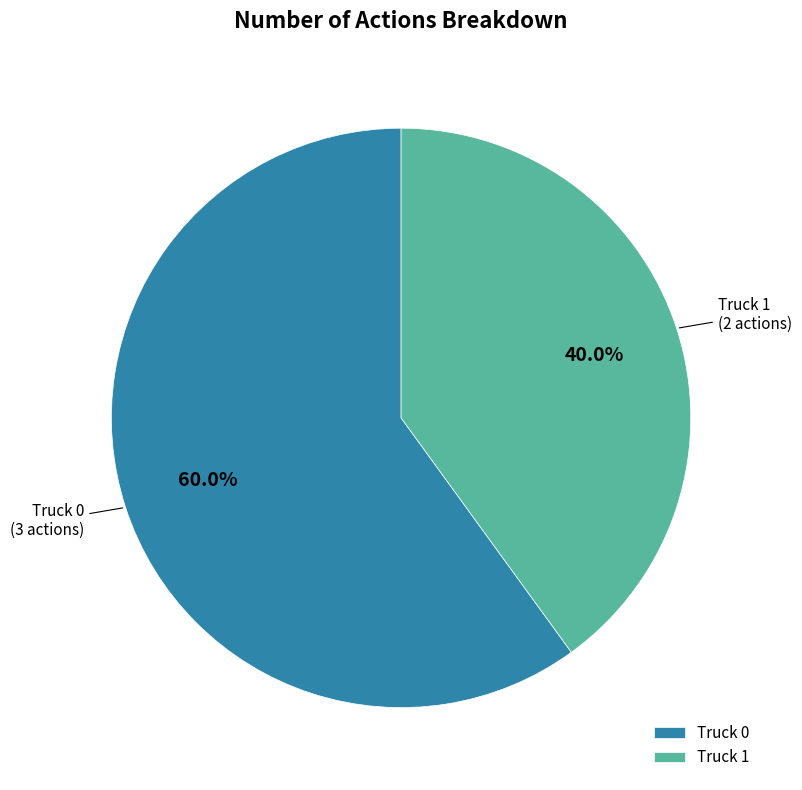

Which slice represents more than half of the pie?

Truck 0